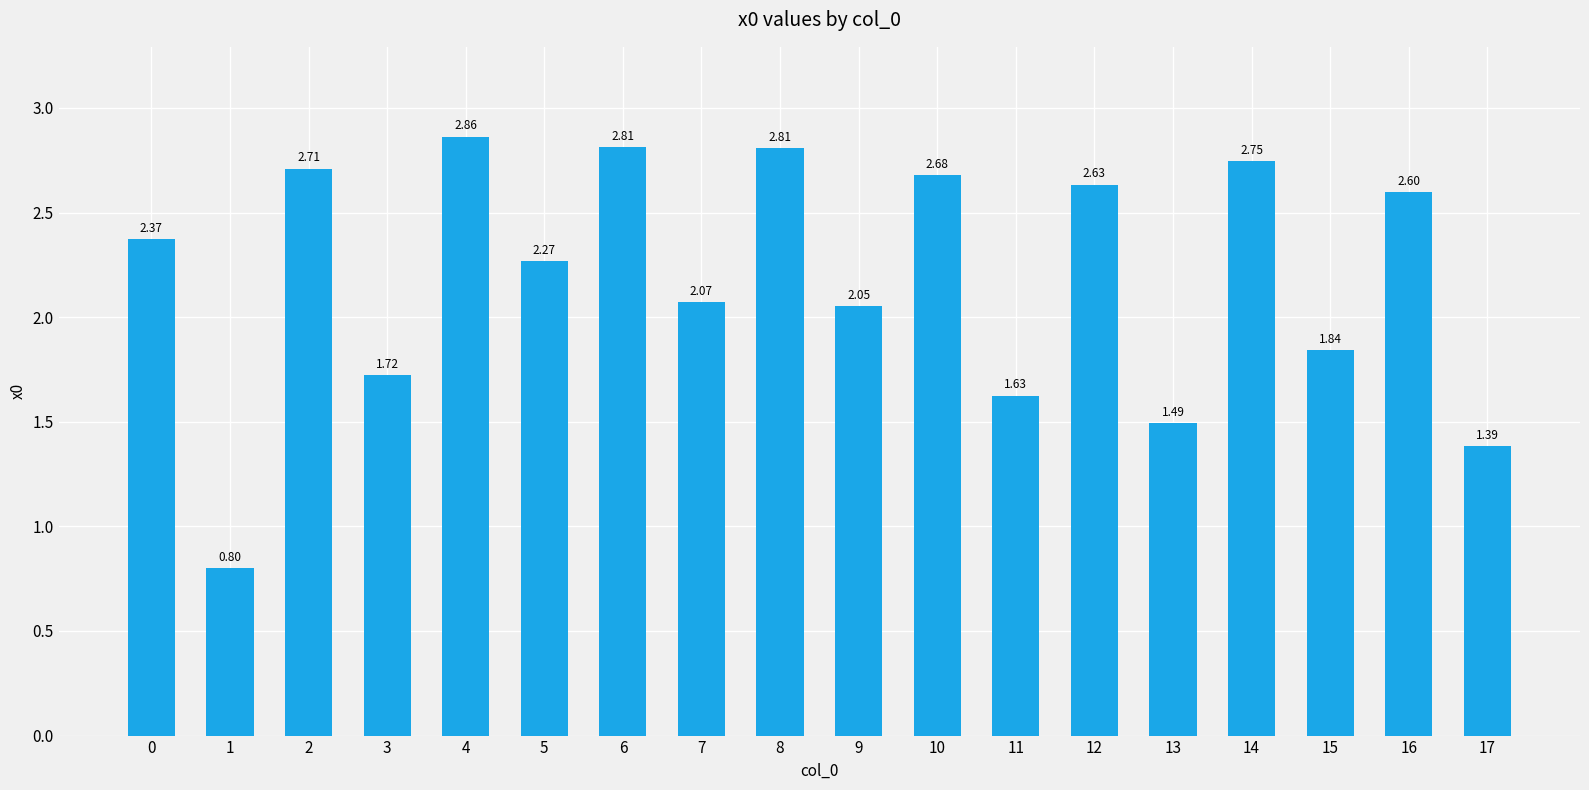

Which has a higher value, 16 or 13?

16